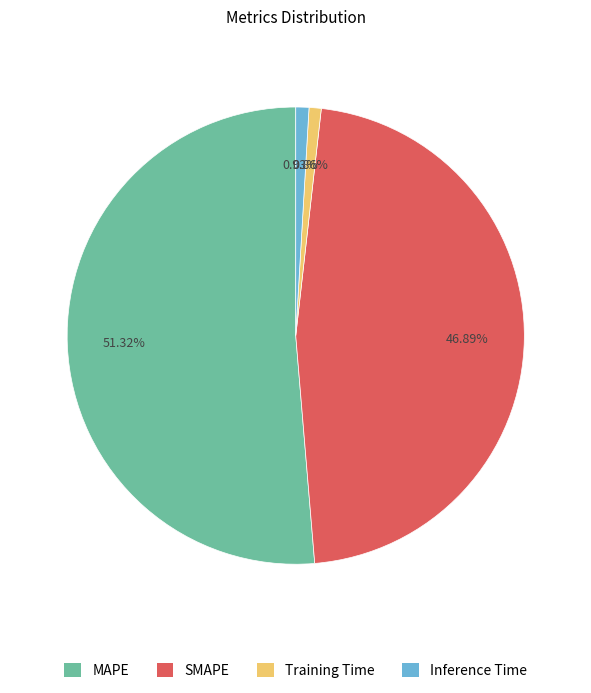

To the nearest percent, what is the difference between the largest and smallest slice percentages?

50%